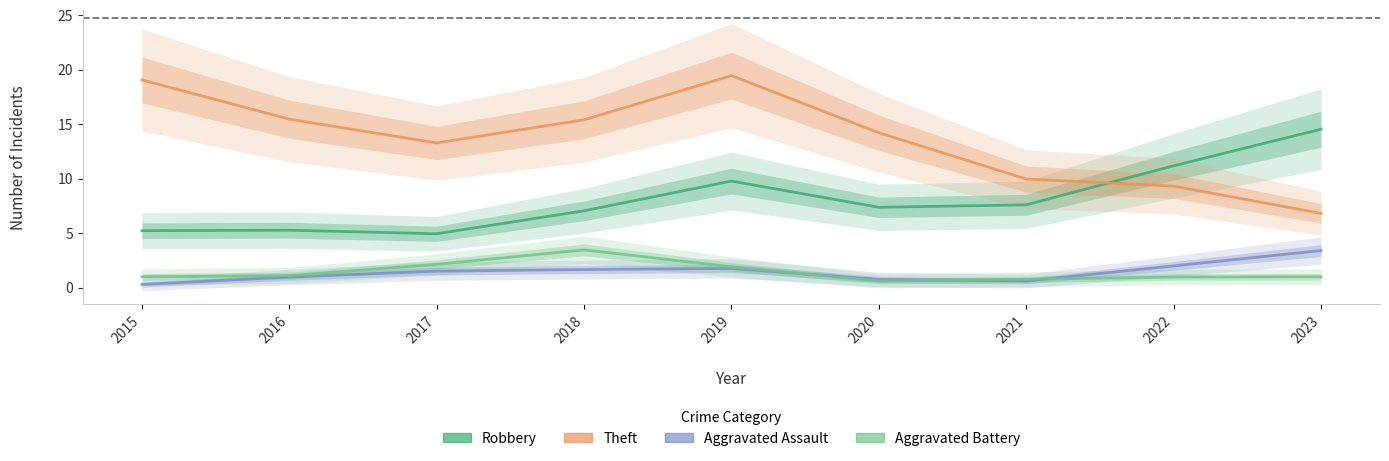

List the labels in order of Aggravated Battery value, smallest first.

2020, 2021, 2022, 2023, 2015, 2016, 2019, 2017, 2018